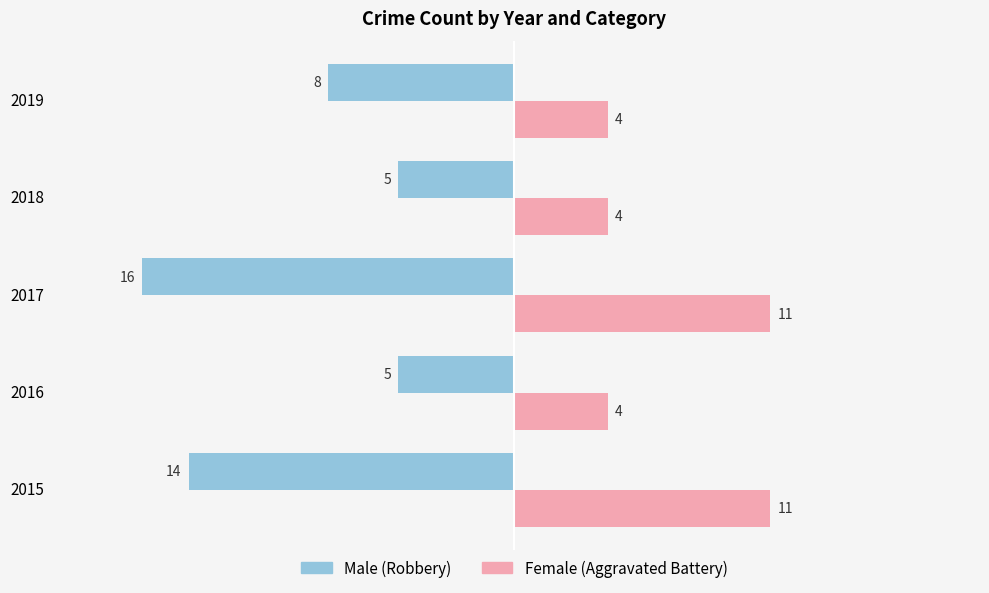

What is the spread (max minus min) of values at 2018?

9